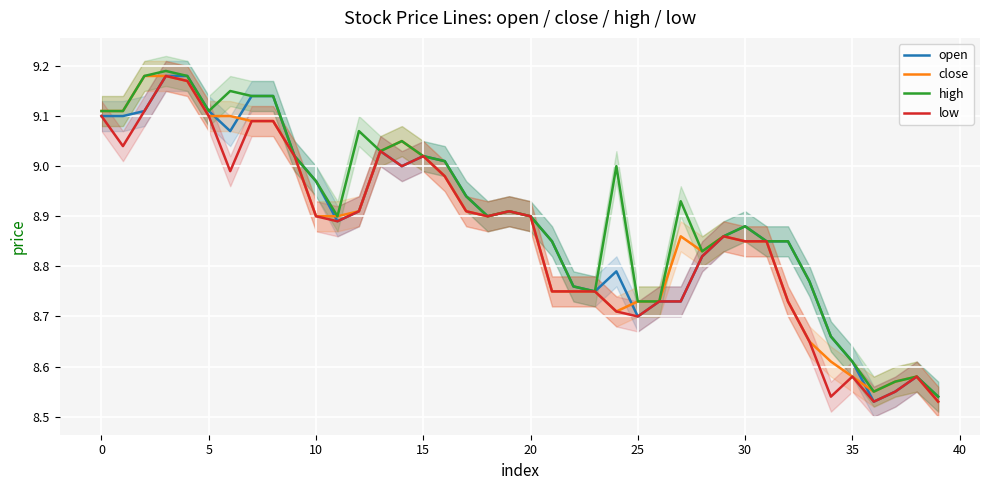

At which label is open closest to 8?

36